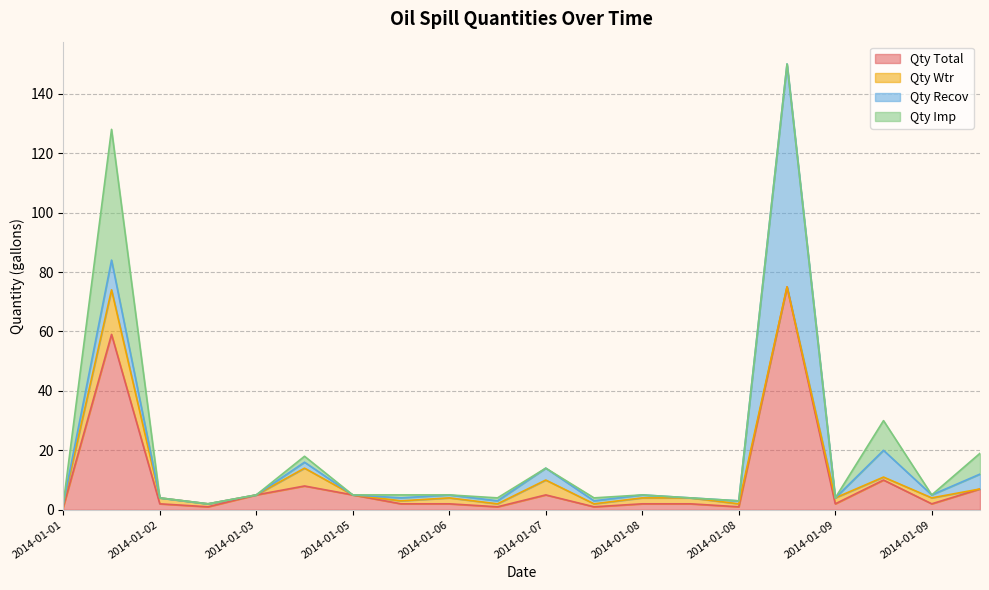

What is the greatest value displayed?

75